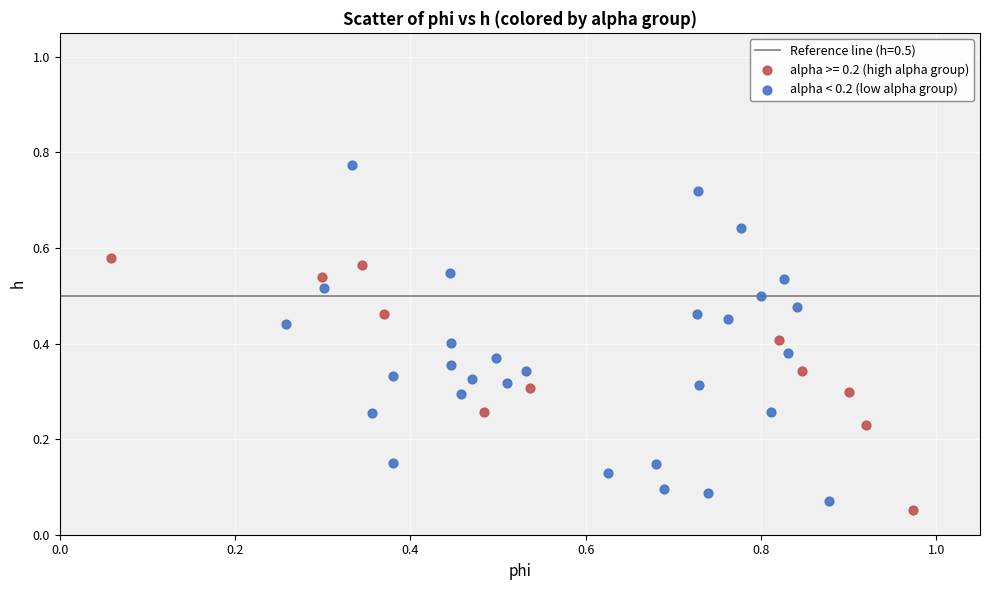

Which series contains the highest Y value?

alpha < 0.2 (low alpha group)